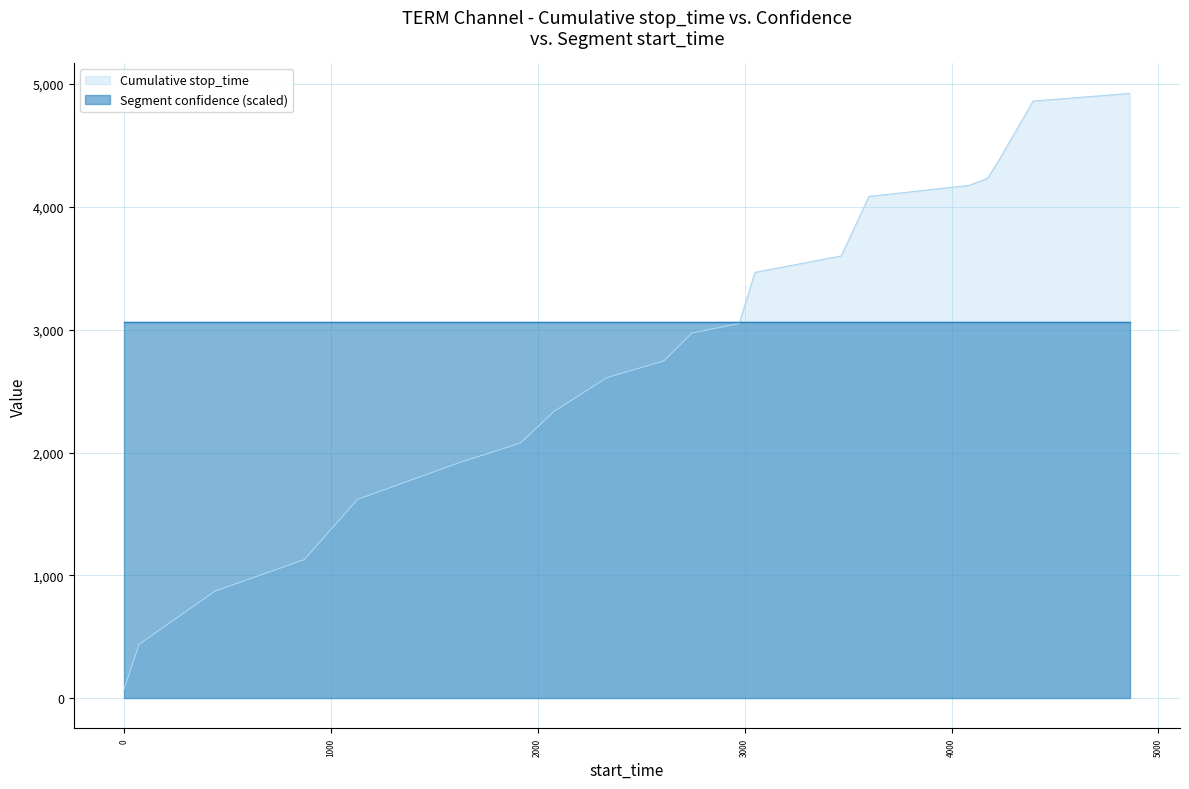

What is the minimum value shown in the chart?

73.0